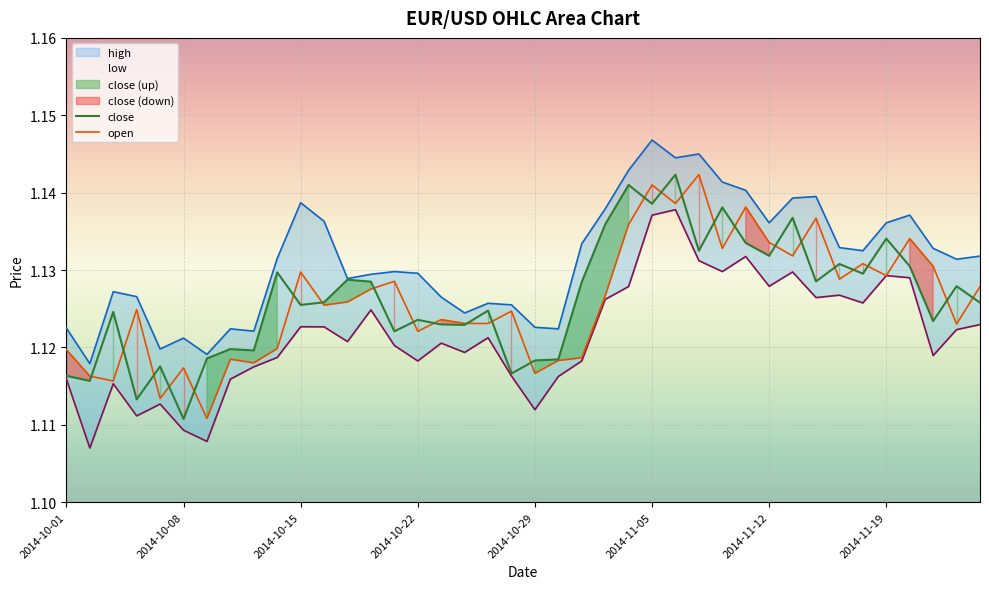

True or false: low has a value of 1.1 at 2014-10-22.

True